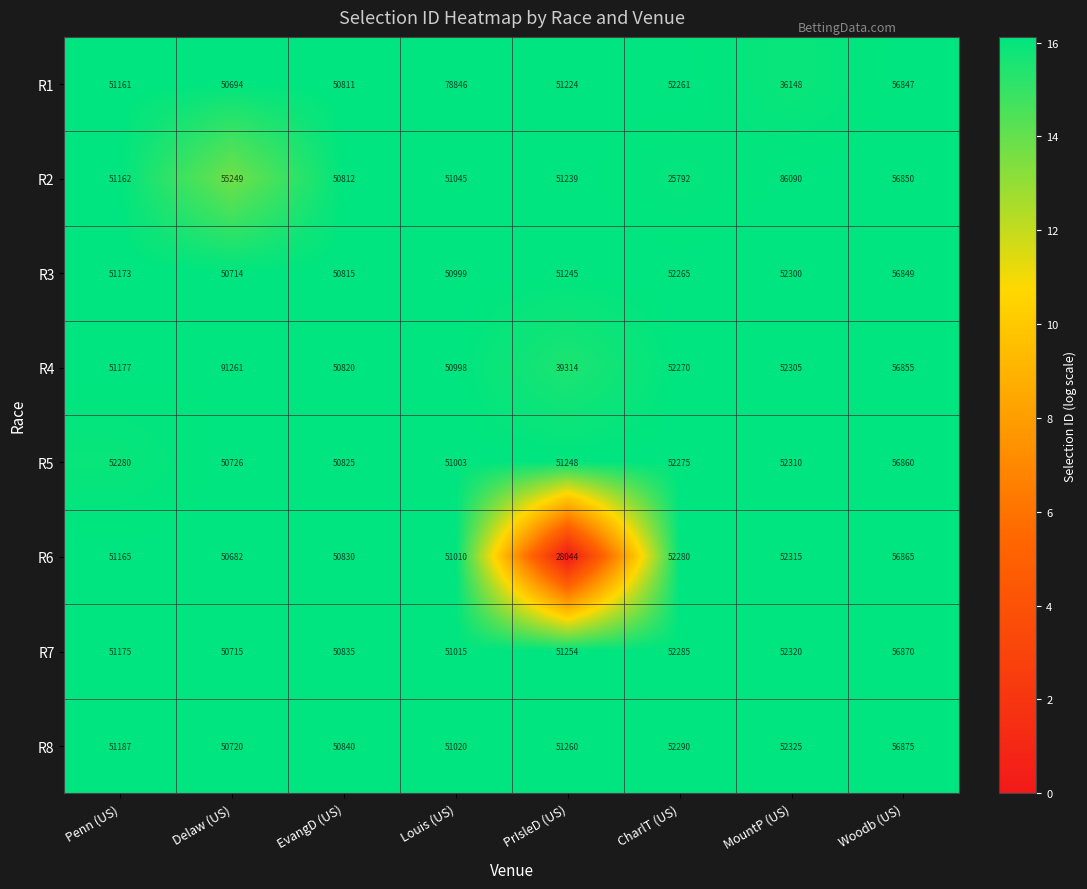

What is the maximum value shown in the chart?

91261